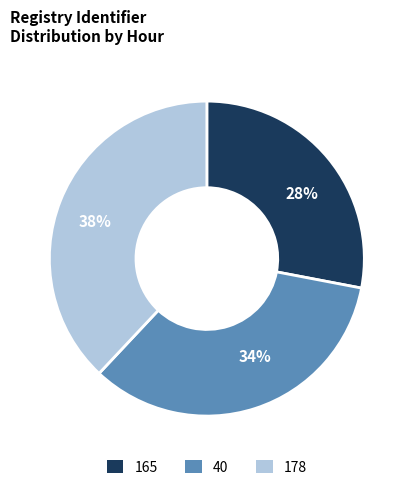

Approximately how many times larger is the value at 178 compared to 165?

1.4